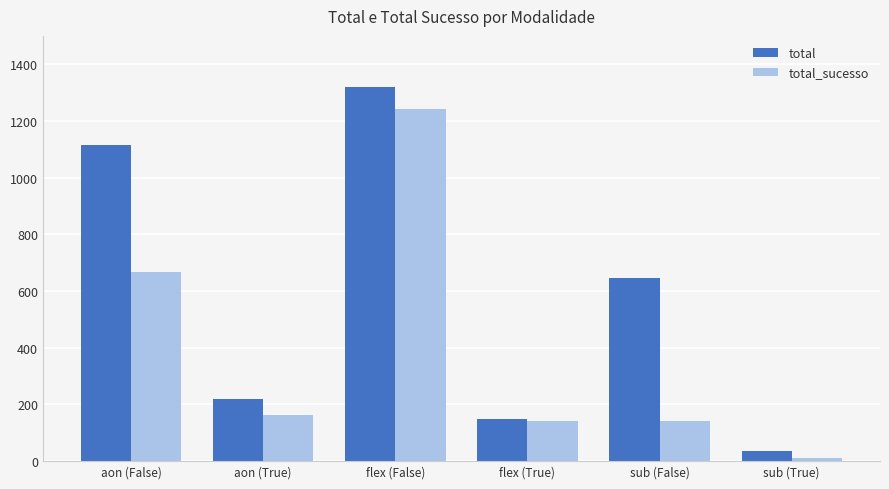

What is the difference between the highest and lowest values at flex (False)?

80